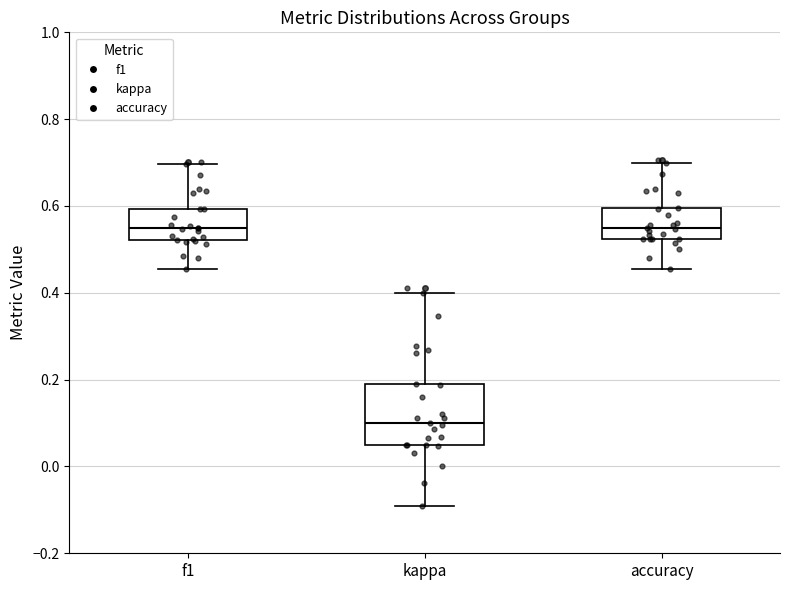

Reading left to right, read every box against the y-axis: the position of its median line, the range the box covers, and the ends of its whiskers. The values are not printed on the chart, so give them approximately, as read against the axis.

f1: median 0.56, box 0.52 to 0.60, whiskers 0.46 to 0.70
kappa: median 0.10, box 0.06 to 0.20, whiskers -0.10 to 0.40
accuracy: median 0.56, box 0.52 to 0.60, whiskers 0.46 to 0.70